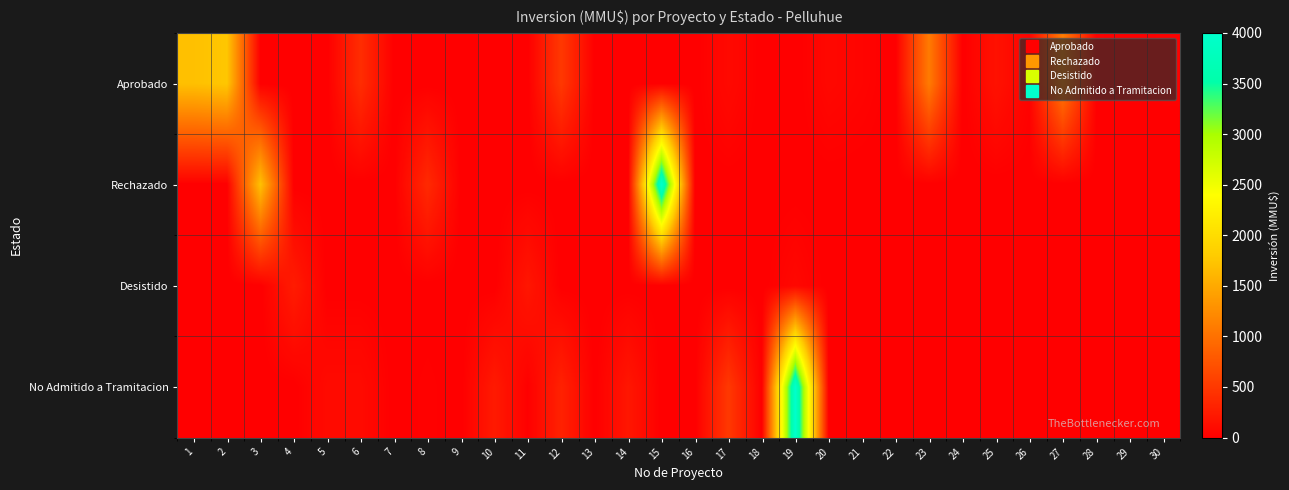

Reading right to left, list all the values displayed in this chart.

Aprobado: 30=20	29=0	28=20	27=1100	26=30	25=160	24=0	23=1090	22=0	21=40	20=70	19=0	18=0	17=90	16=0	15=0	14=0	13=0	12=500	11=0	10=0	9=0	8=0	7=0	6=401	5=0	4=0	3=0	2=1760	1=1700
Rechazado: 30=0	29=0	28=0	27=0	26=0	25=0	24=0	23=0	22=0	21=0	20=0	19=0	18=0	17=0	16=0	15=4000	14=0	13=0	12=0	11=0	10=0	9=0	8=370	7=0	6=0	5=0	4=0	3=1710	2=0	1=0
Desistido: 30=0	29=0	28=0	27=0	26=0	25=0	24=0	23=0	22=0	21=0	20=0	19=72	18=0	17=0	16=0	15=0	14=0	13=0	12=0	11=200	10=0	9=0	8=0	7=0	6=0	5=0	4=250	3=0	2=0	1=0
No Admitido a Tramitacion: 30=0	29=0	28=0	27=0	26=0	25=0	24=0	23=0	22=0	21=0	20=0	19=4000	18=0	17=500	16=0	15=0	14=200	13=0	12=300	11=10	10=234	9=0	8=22	7=0	6=100	5=100	4=0	3=0	2=0	1=0